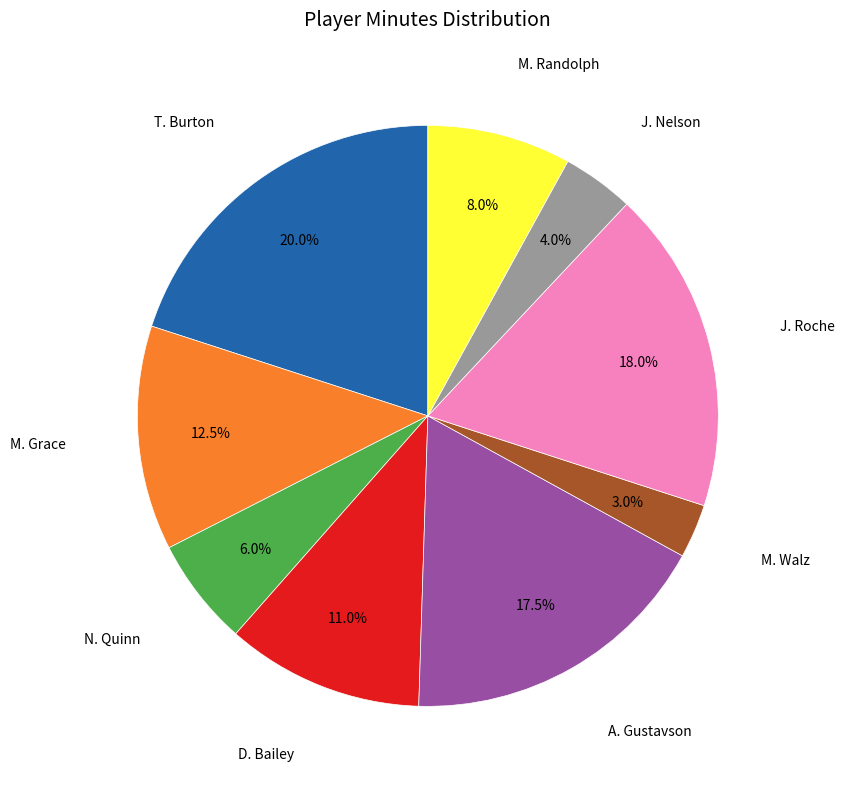

Is there any slice that represents more than half of the pie?

No